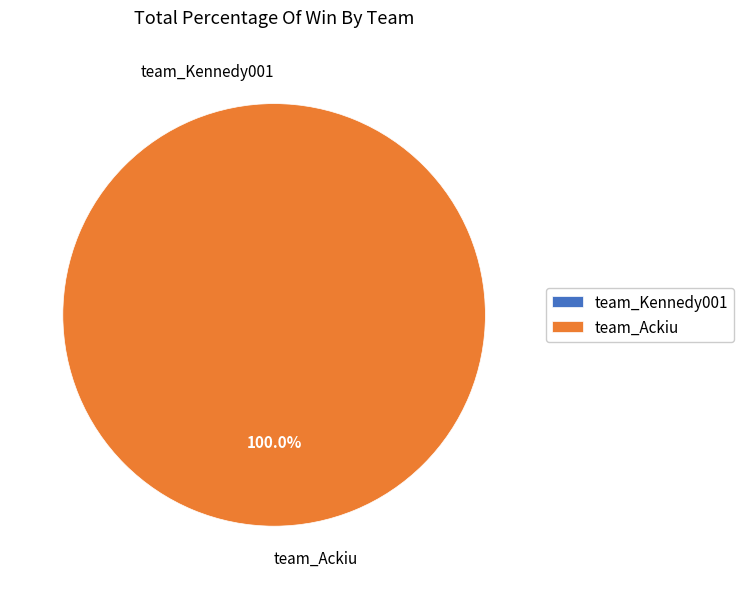

Count the number of slices in the pie.

2